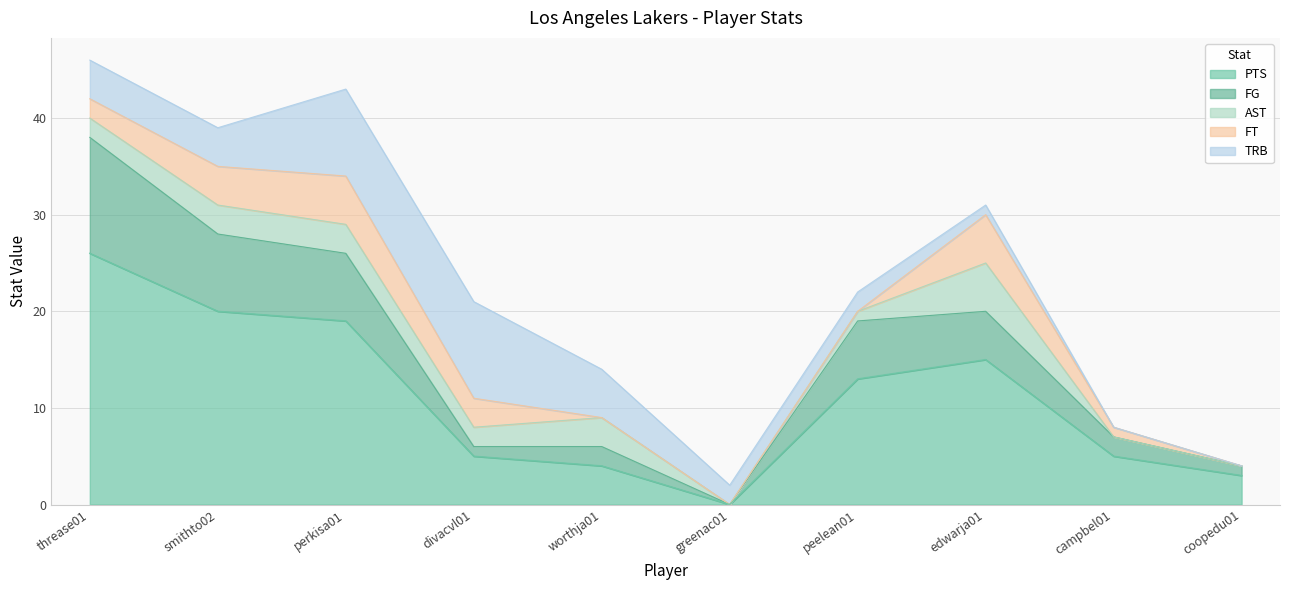

What is the value of the FG point at the 1st from the left?

12